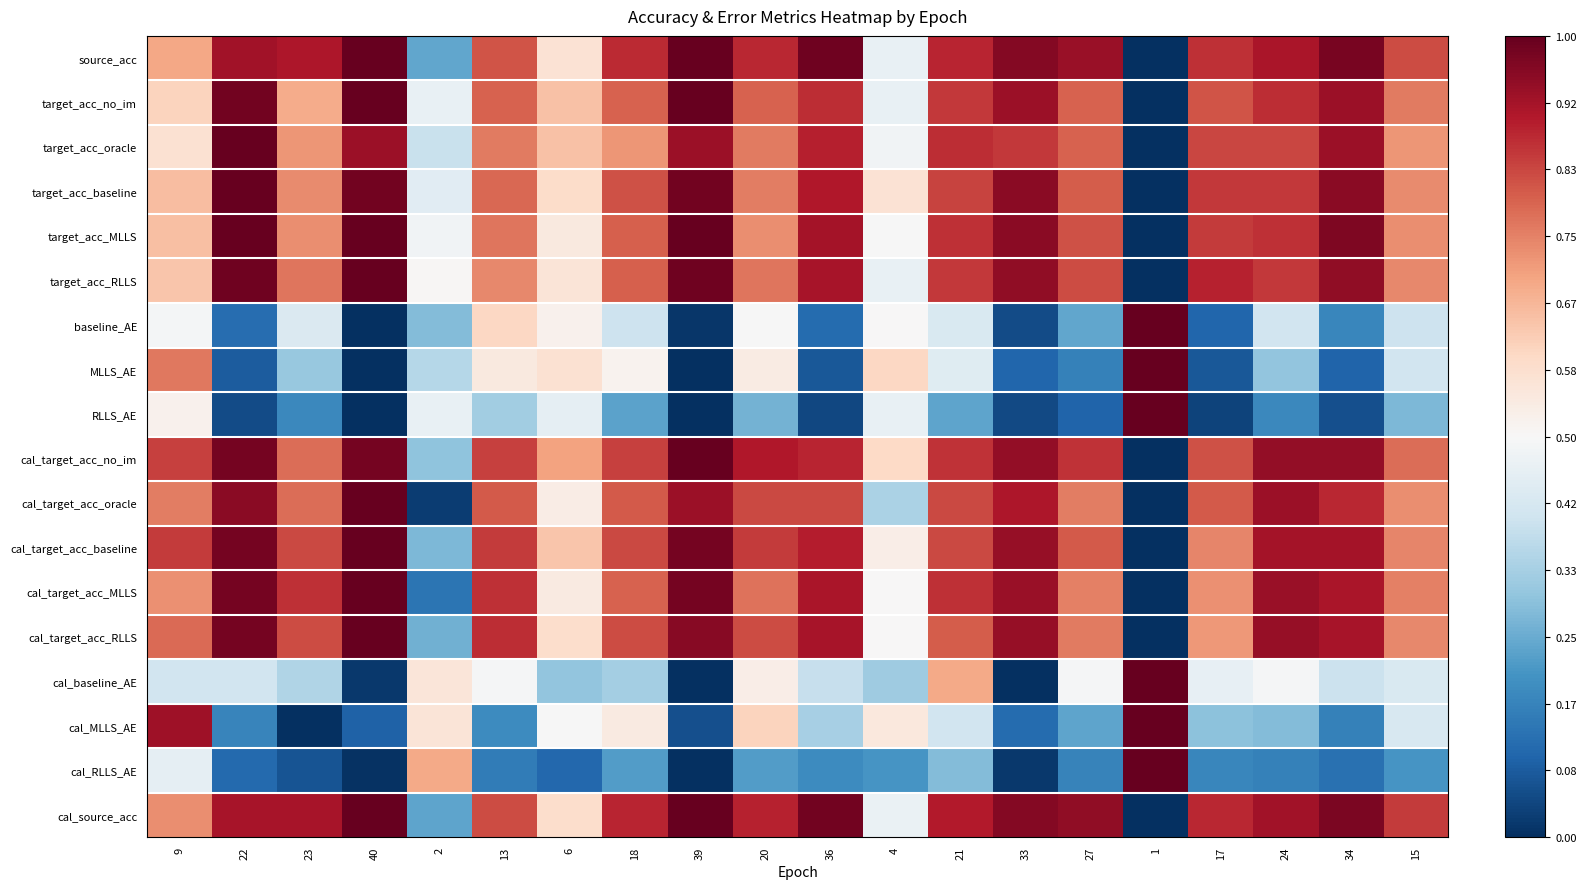

List the series in order of their peak value, lowest first.

source_acc, target_acc_no_im, target_acc_oracle, target_acc_baseline, target_acc_MLLS, target_acc_RLLS, baseline_AE, MLLS_AE, RLLS_AE, cal_target_acc_no_im, cal_target_acc_oracle, cal_target_acc_baseline, cal_target_acc_MLLS, cal_target_acc_RLLS, cal_baseline_AE, cal_MLLS_AE, cal_RLLS_AE, cal_source_acc